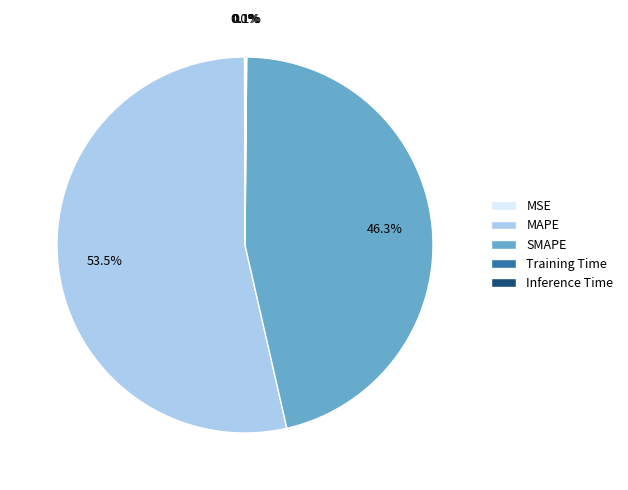

How much of the chart is everything except SMAPE?

53.7%